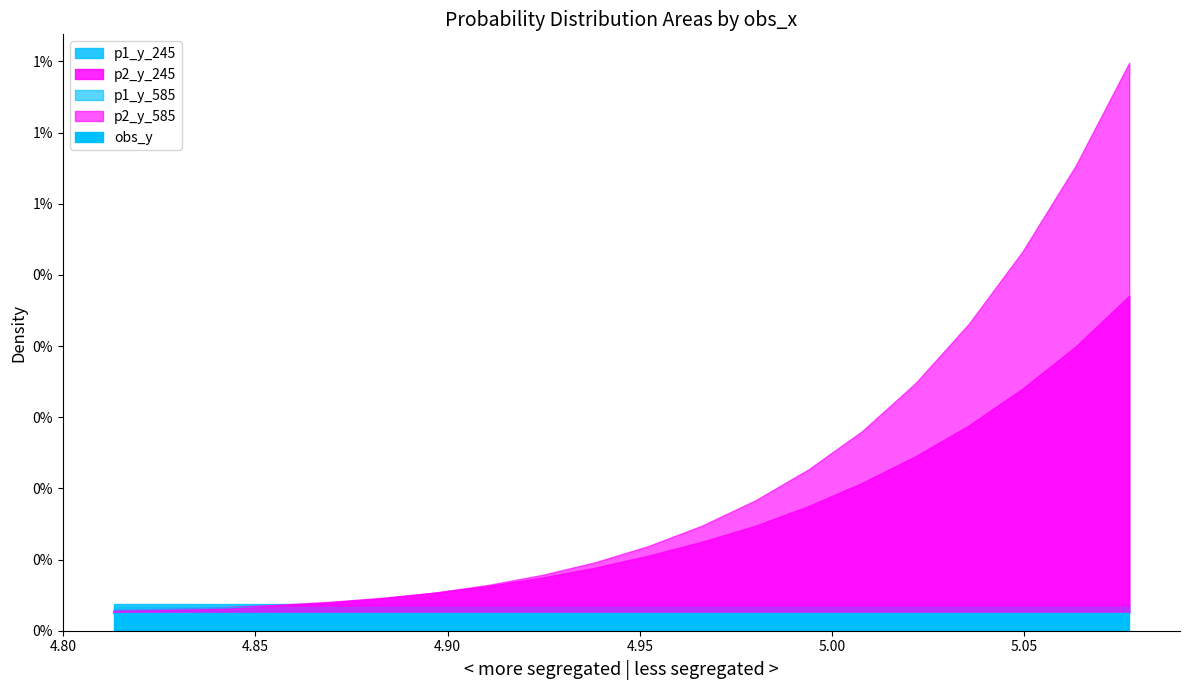

List the labels in order of p2_y_585 value, largest first.

19, 18, 17, 16, 15, 14, 13, 12, 11, 10, 9, 8, 7, 6, 5, 4, 3, 2, 1, 0